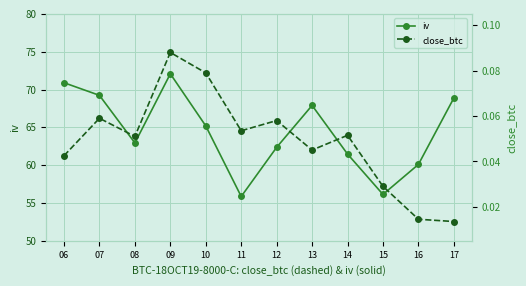

True or false: close_btc and iv cross at least once.

False